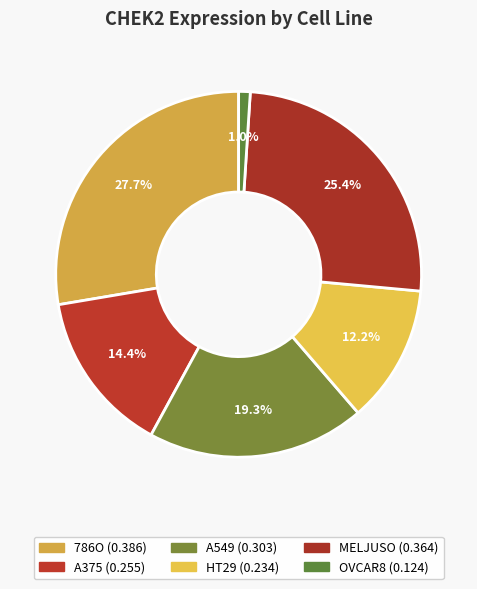

Is there a majority slice in this chart?

No